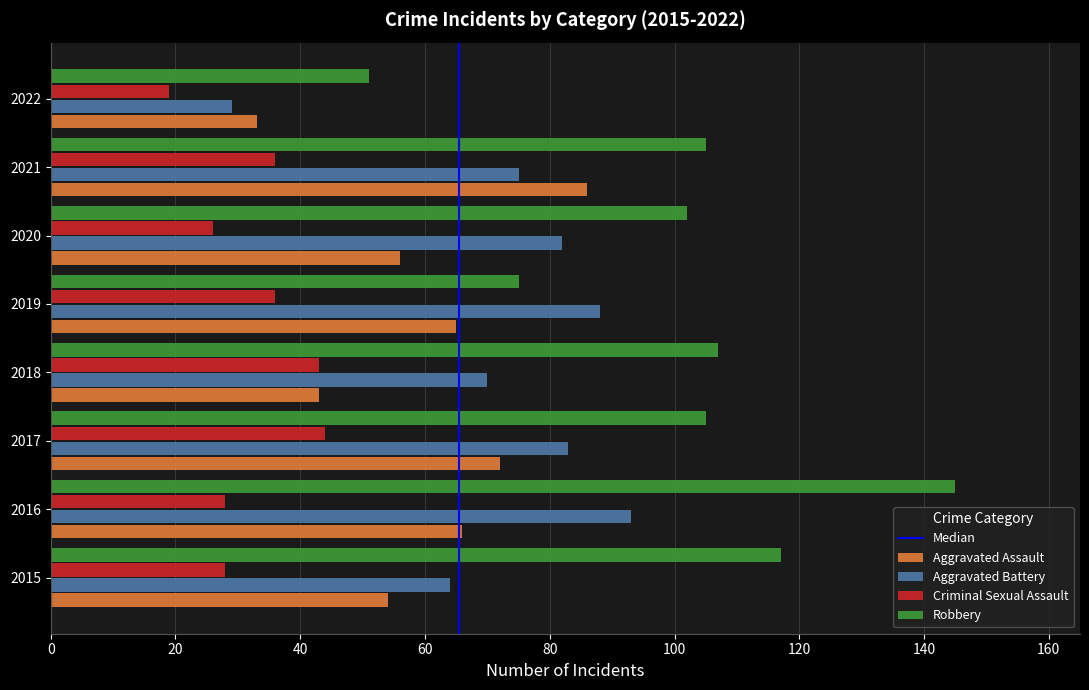

Rank the series by their average value, from highest to lowest.

Robbery, Aggravated Battery, Aggravated Assault, Criminal Sexual Assault